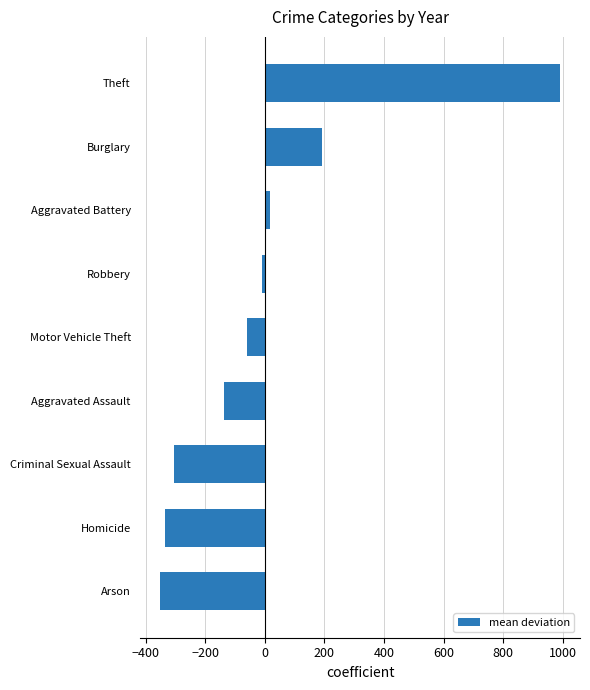

List the labels in order of value, smallest first.

Arson, Homicide, Criminal Sexual Assault, Aggravated Assault, Motor Vehicle Theft, Robbery, Aggravated Battery, Burglary, Theft